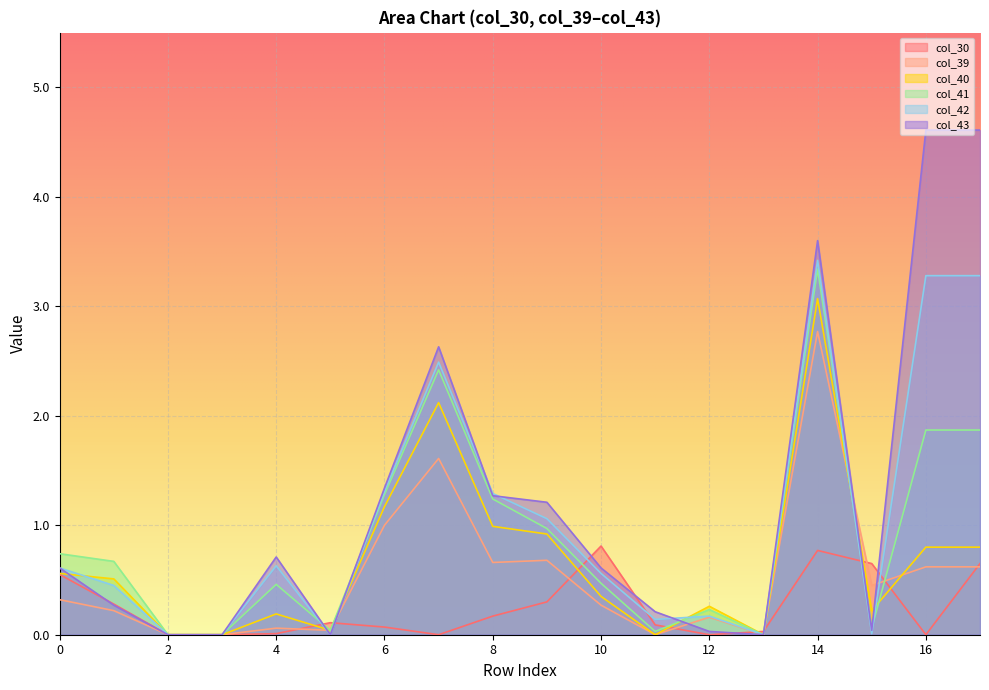

What is the difference between the maximum and minimum values in the col_30 series?

0.8